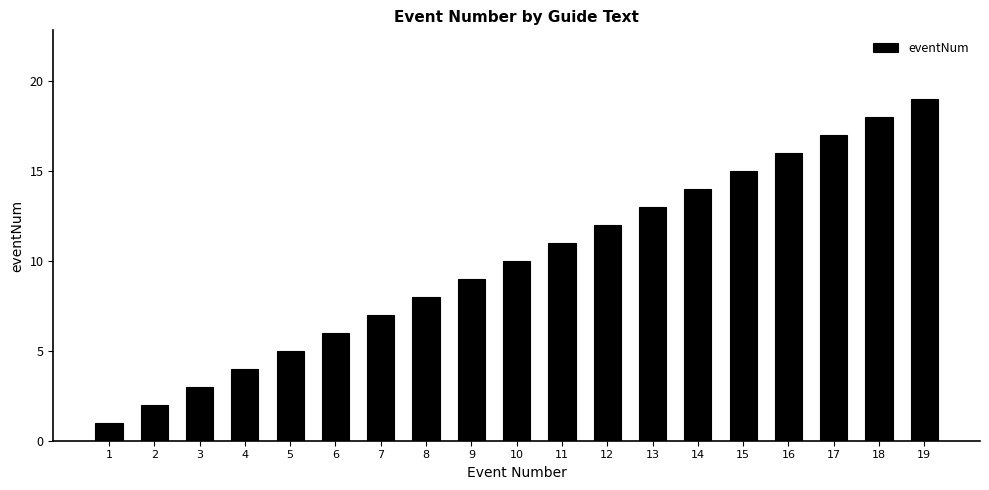

Where is the data nearest to the value 10?

10